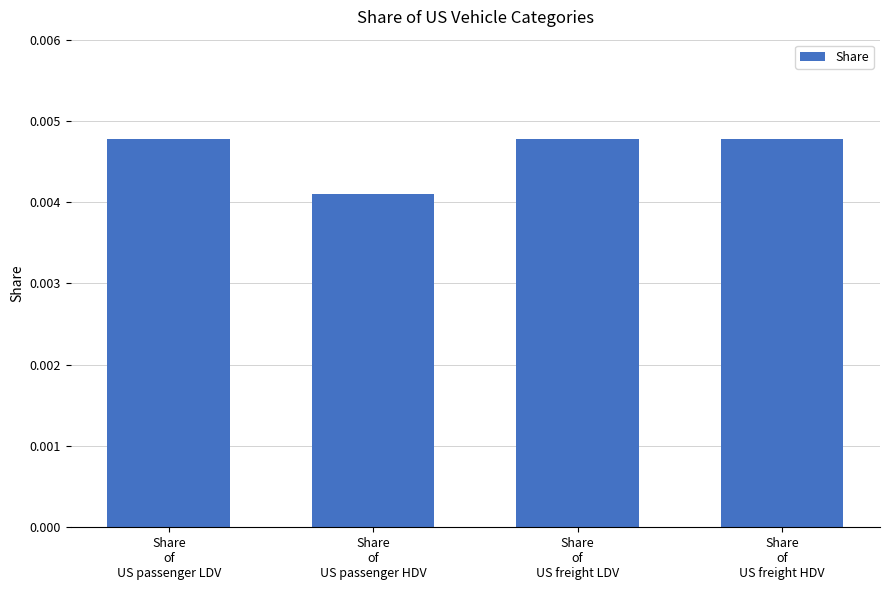

What position from the left is Share
of
US passenger LDV?

1